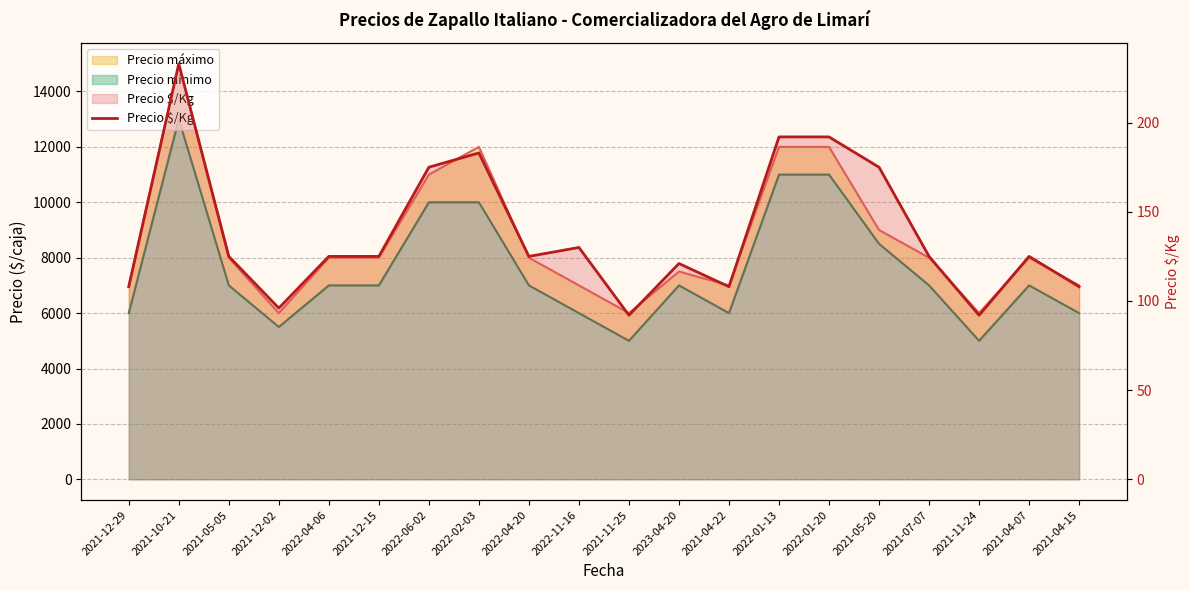

Reading right to left, extract all data points from this chart.

108	125	92	125	175	192	192	108	121	92	130	125	183	175	125	125	96	125	233	108